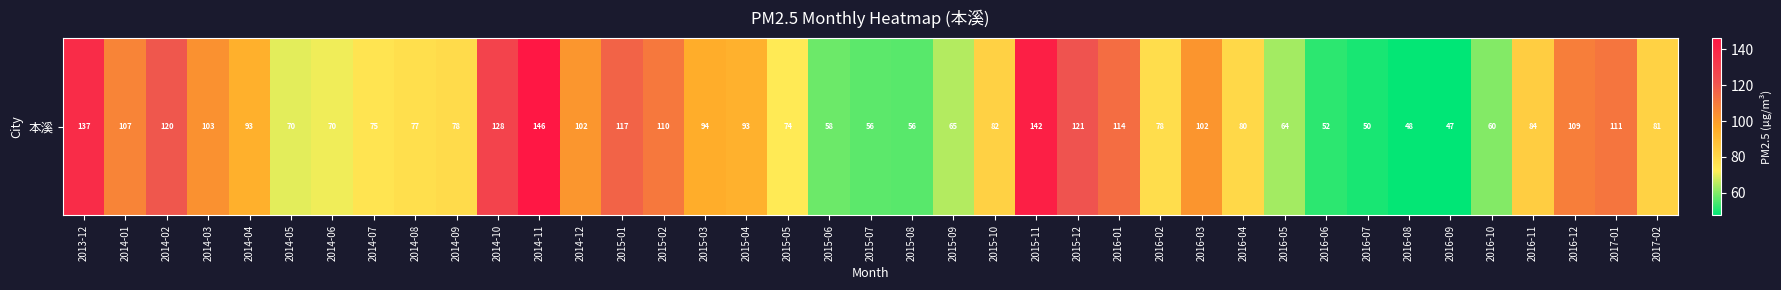

Which has a higher value, 2014-07 or 2016-11?

2016-11